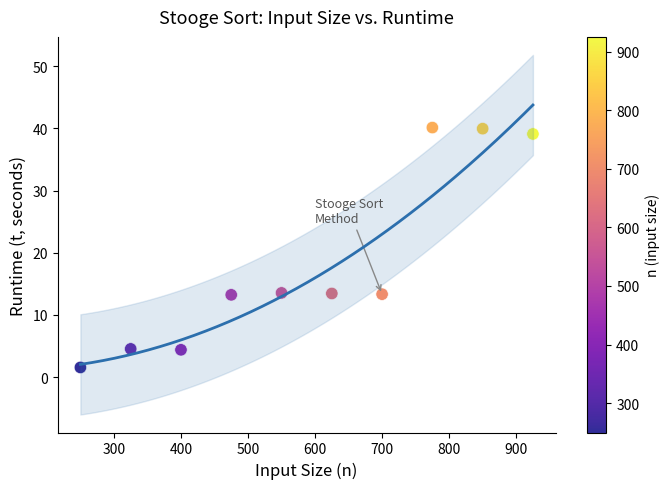

What is the range of X values (max minus min)?

675.0